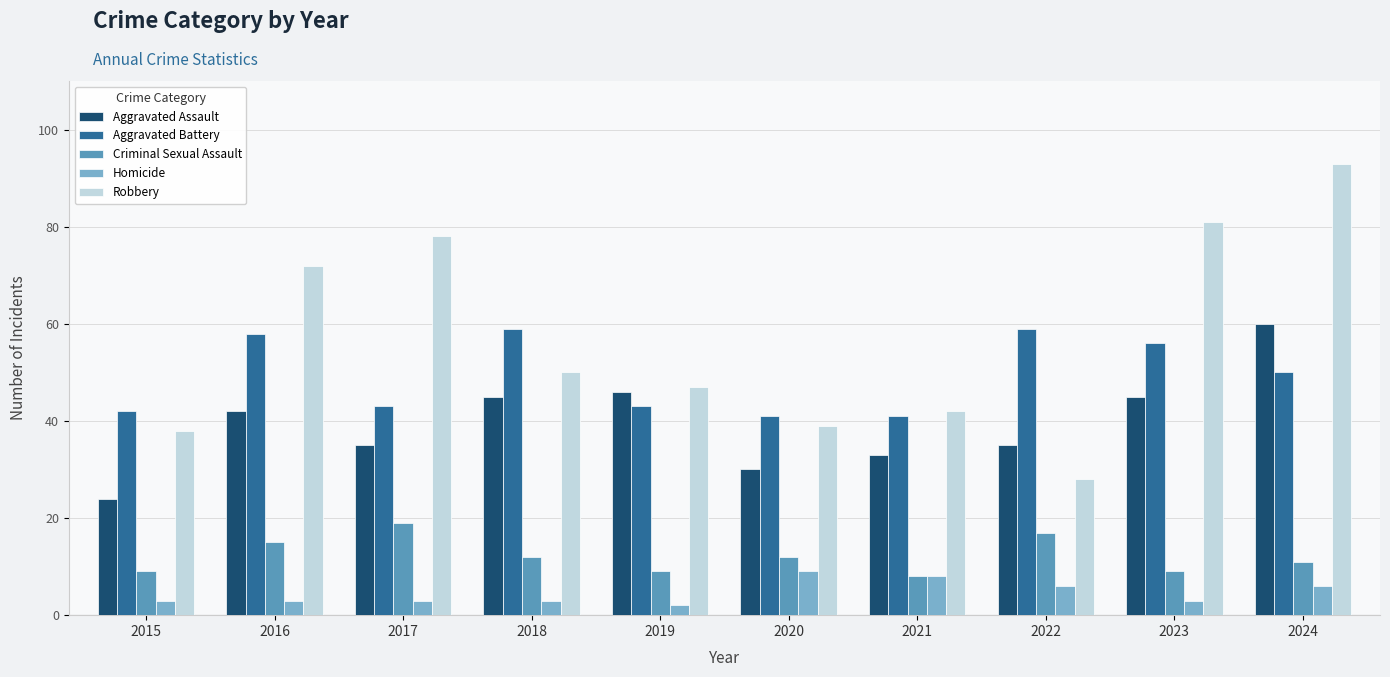

Which series changed the most between 2018 and 2020?

Aggravated Battery